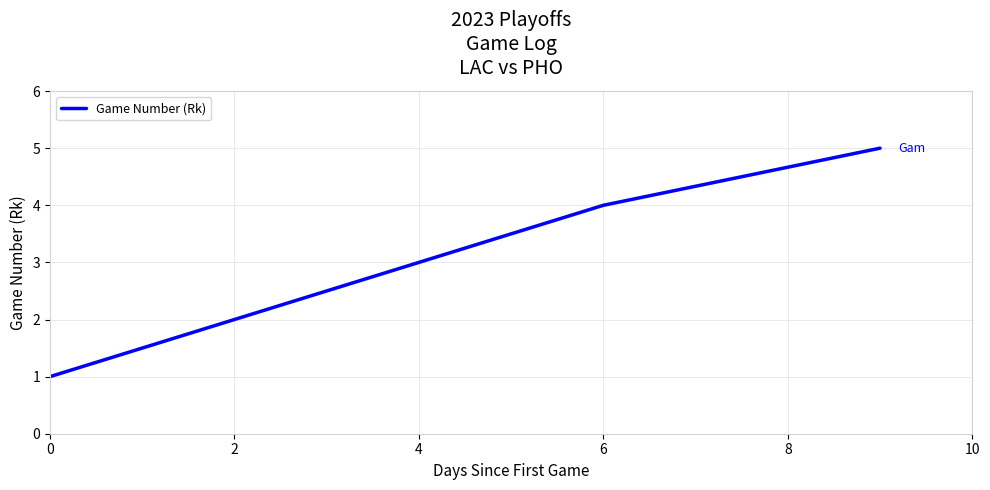

What is the maximum value shown in the chart?

5